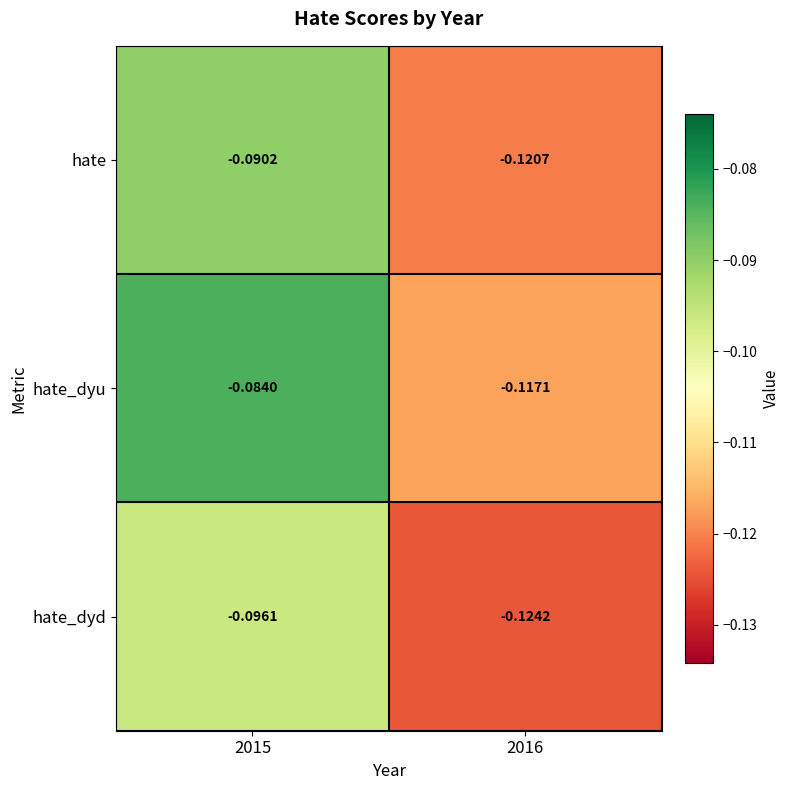

Which series has the largest total across all categories?

hate_dyu